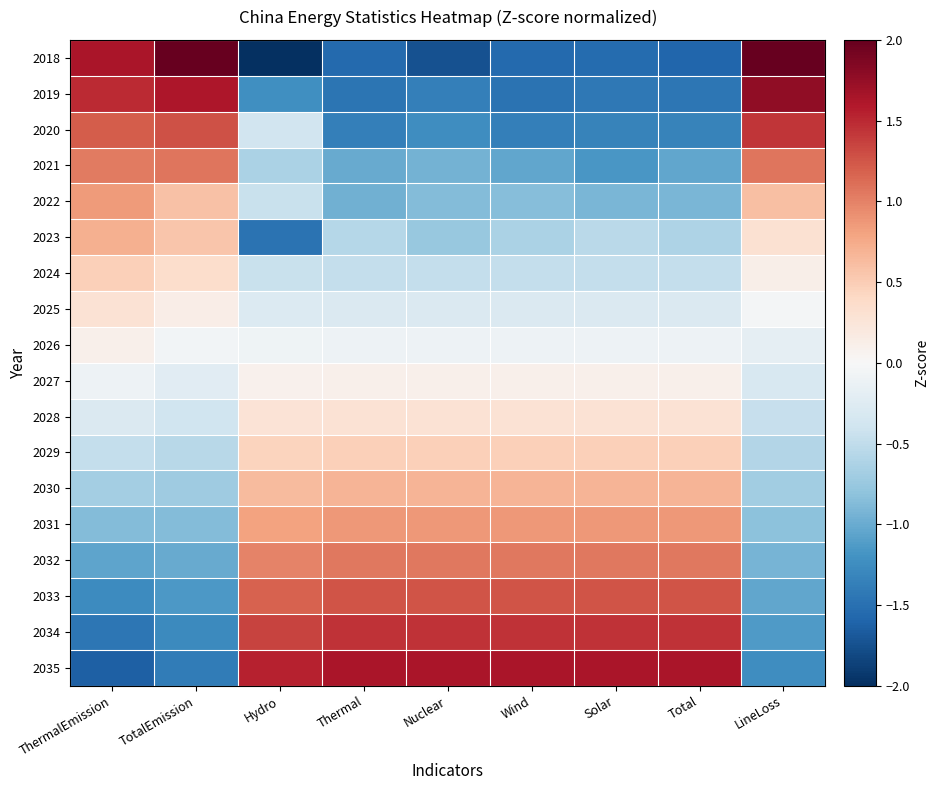

What is the maximum value shown in the chart?

2.1